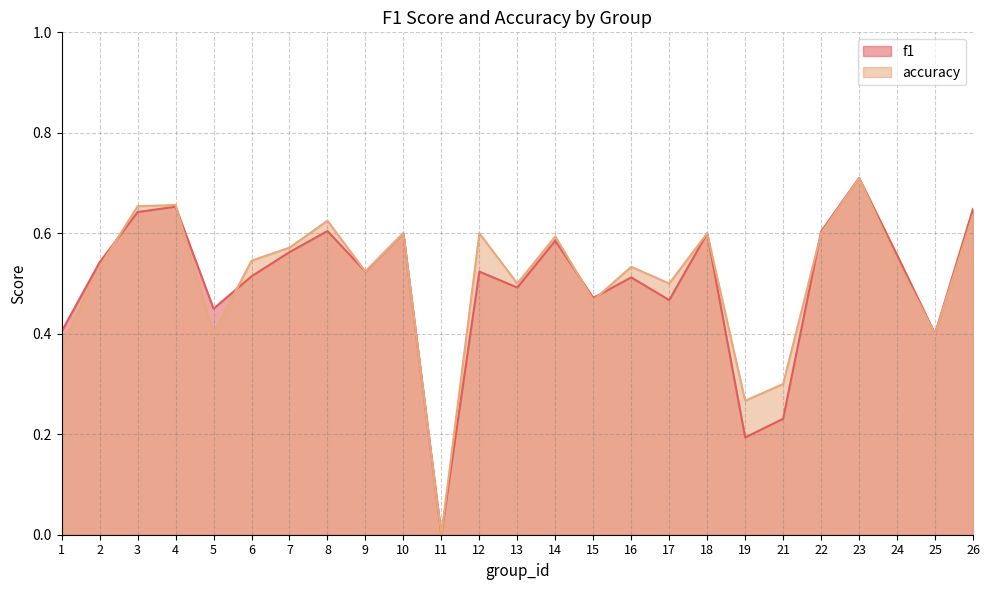

Between 6 and 11, which series saw the biggest shift?

accuracy